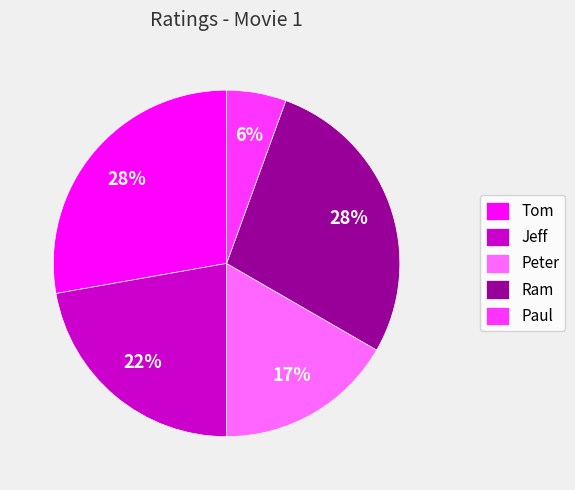

What percentage is the Jeff slice, to the nearest percent?

22%